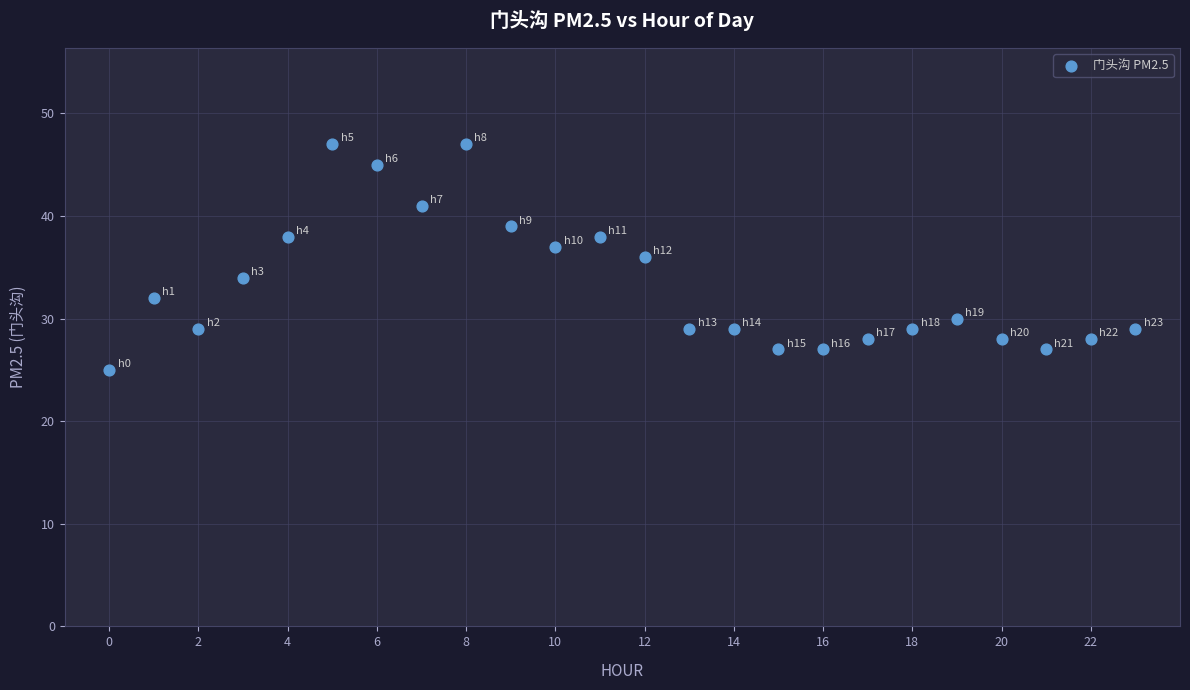

What is the range of Y values (max minus min)?

22